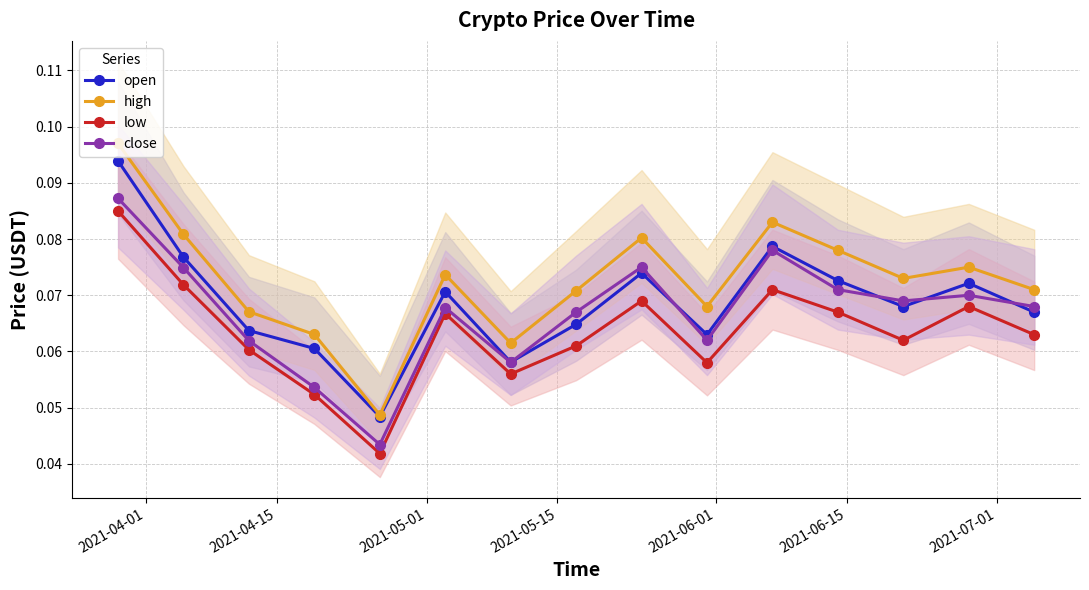

Which series has the largest total across all categories?

high